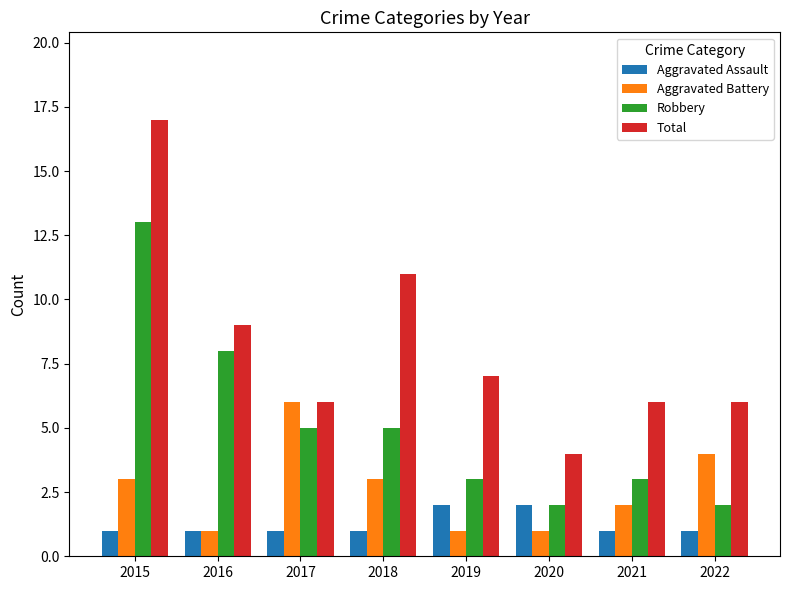

What is the sum of the Aggravated Battery values at 2016 and 2020?

2